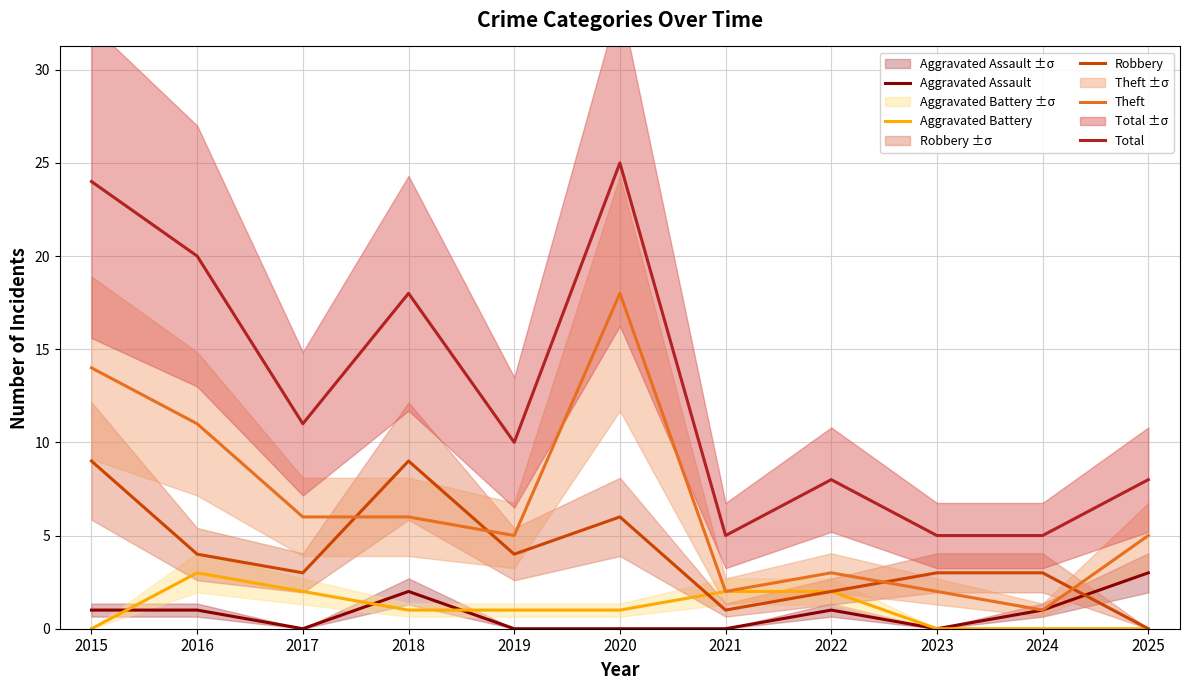

How many data points does each series have?

11